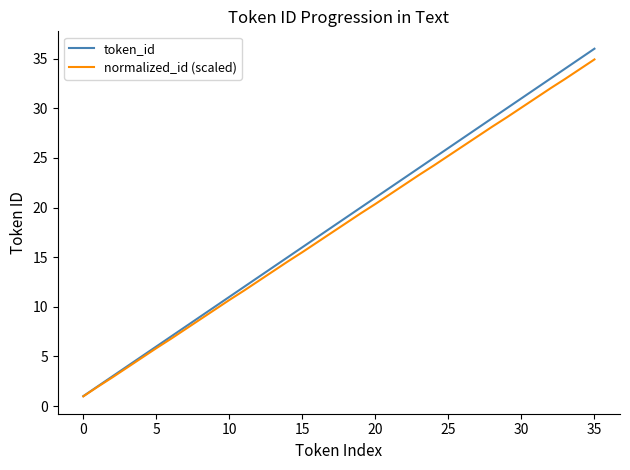

What is the highest value of the token_id series?

36.0